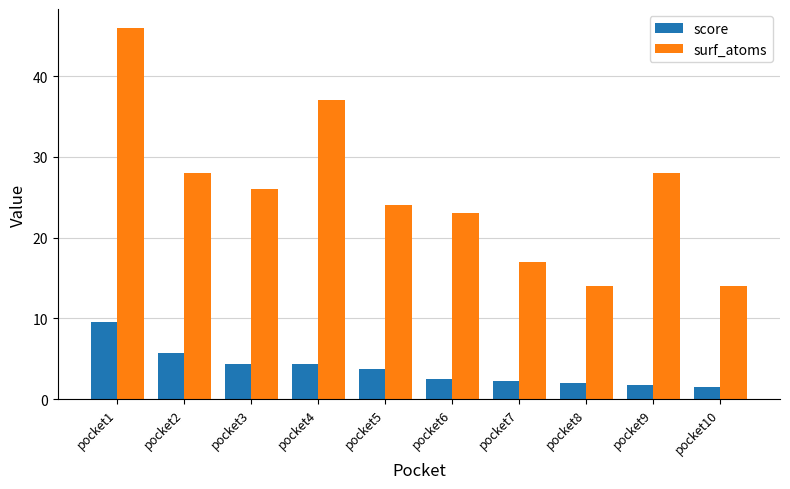

How many groups of bars are there?

10